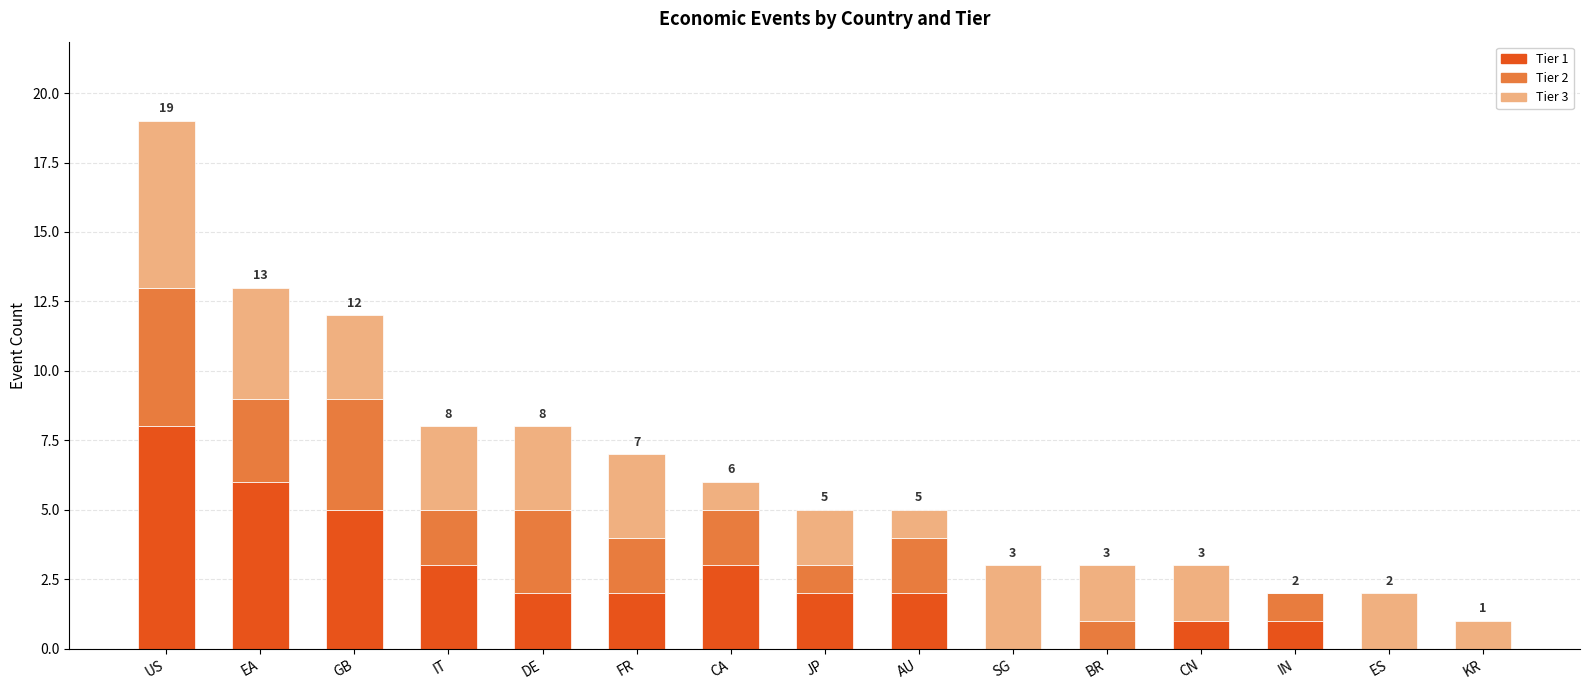

The Tier 1 series shows 2 at IN. True or false?

False